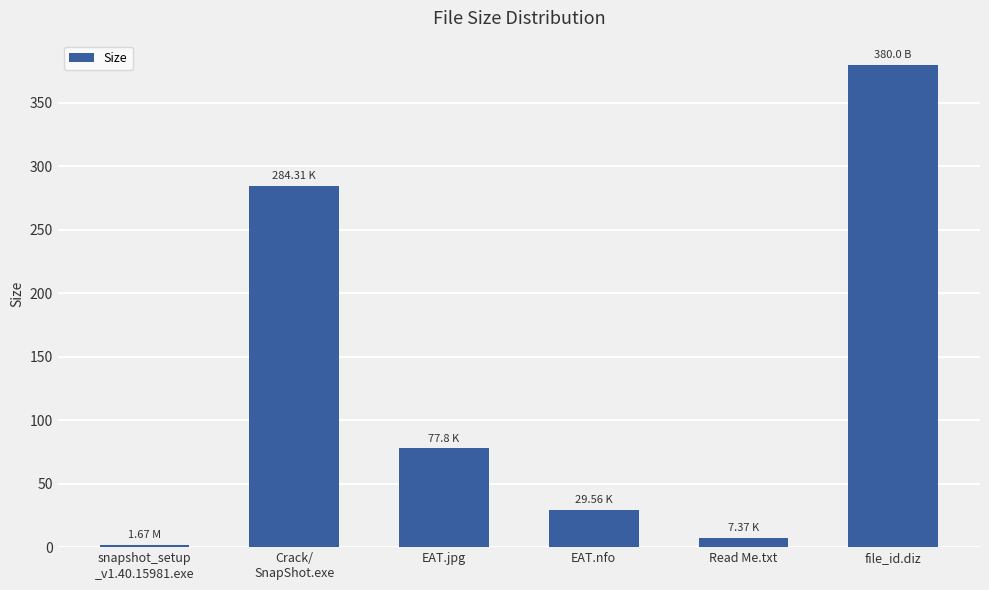

List the labels in order of value, smallest first.

snapshot_setup
_v1.40.15981.exe, Read Me.txt, EAT.nfo, EAT.jpg, Crack/
SnapShot.exe, file_id.diz